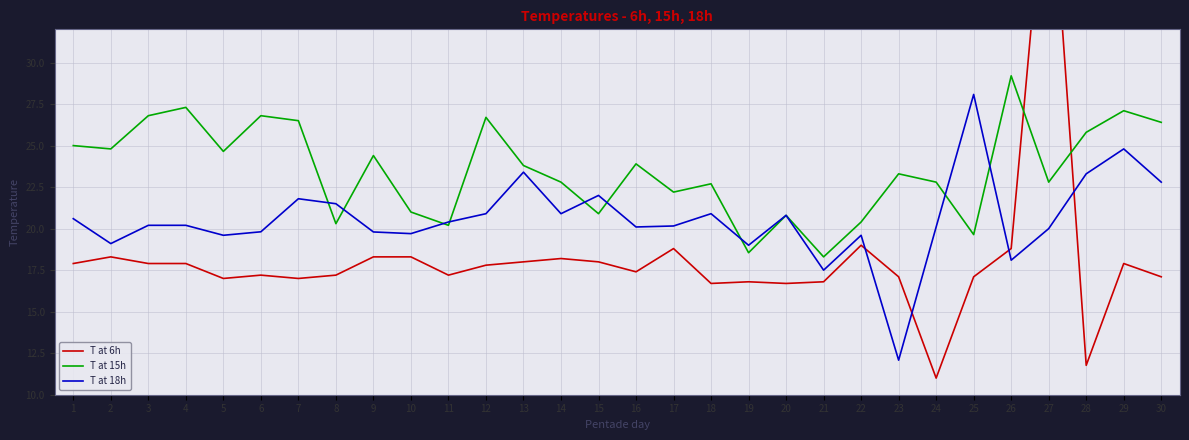

Does the chart display data point markers on the line(s)?

No